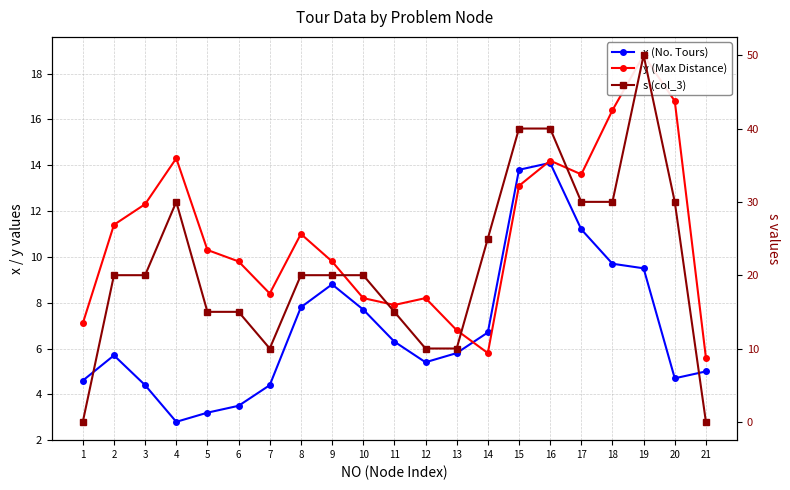

Which series ends up on top after the final intersection of s (col_3) and x (No. Tours)?

x (No. Tours)